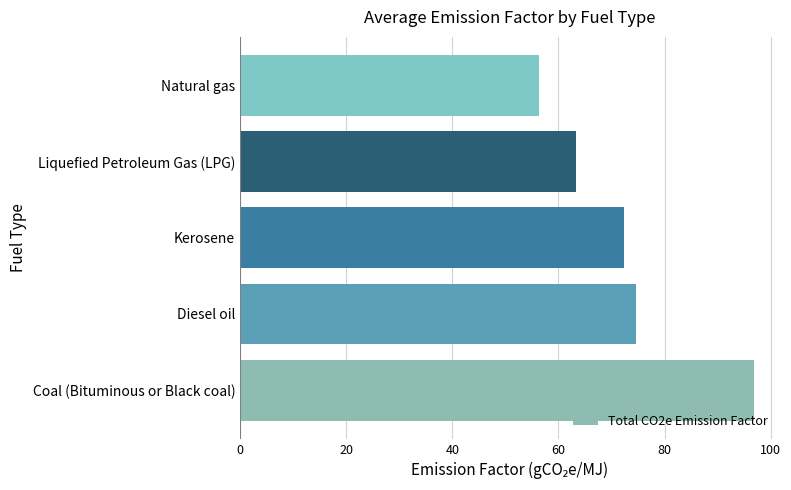

What is the difference between the values at Natural gas and Diesel oil?

18.3